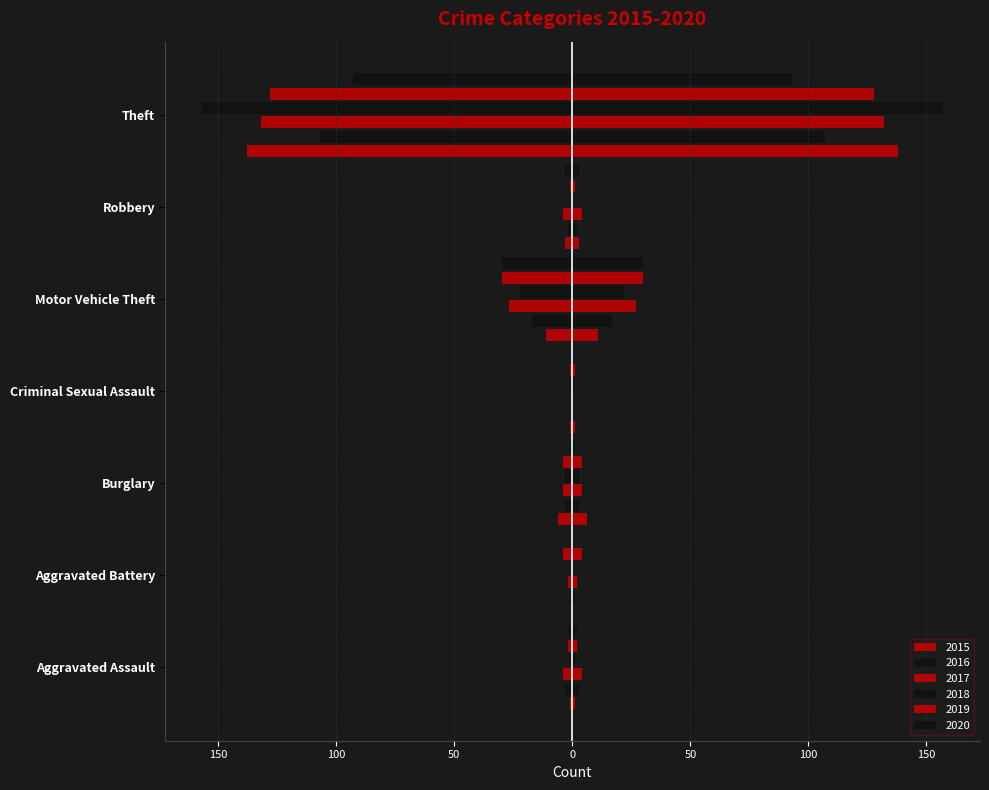

What is the value of the 2019 (left) bar at the 6th from the left?

-1